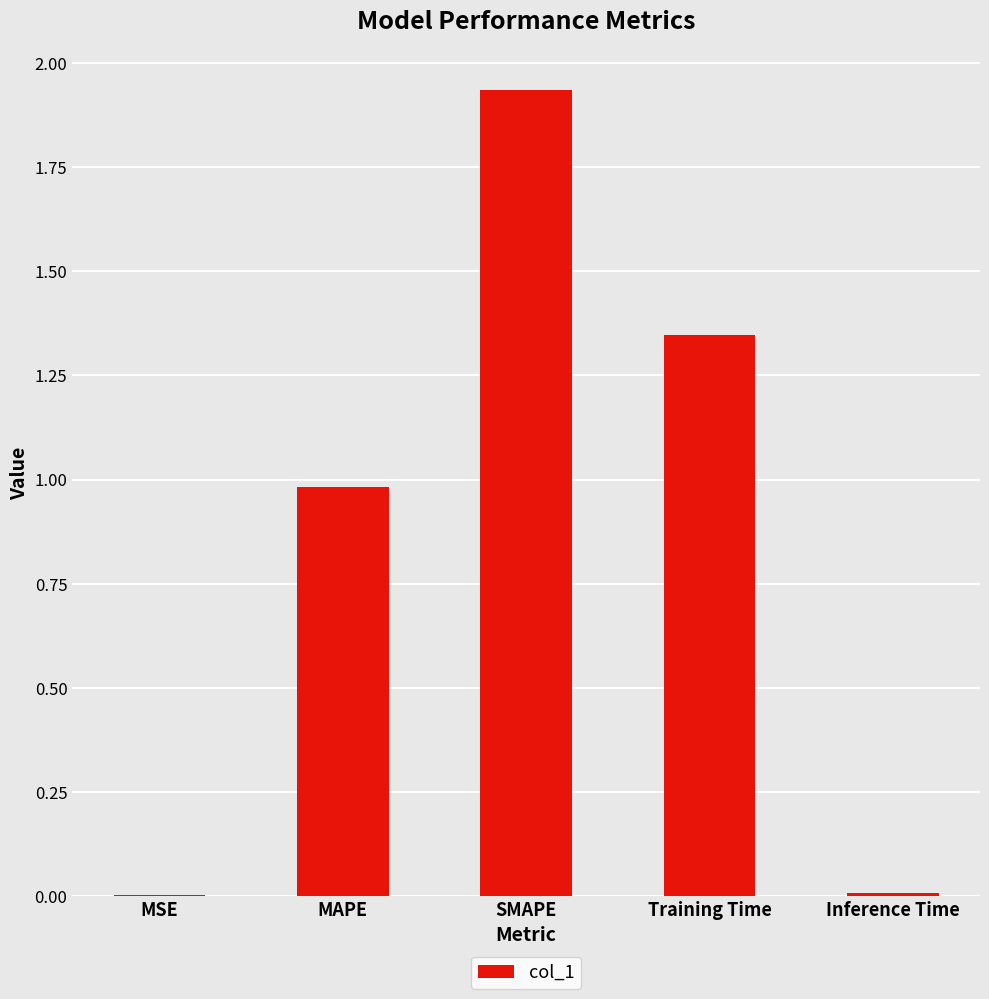

The chart shows a value of 0.0 at MSE. True or false?

True